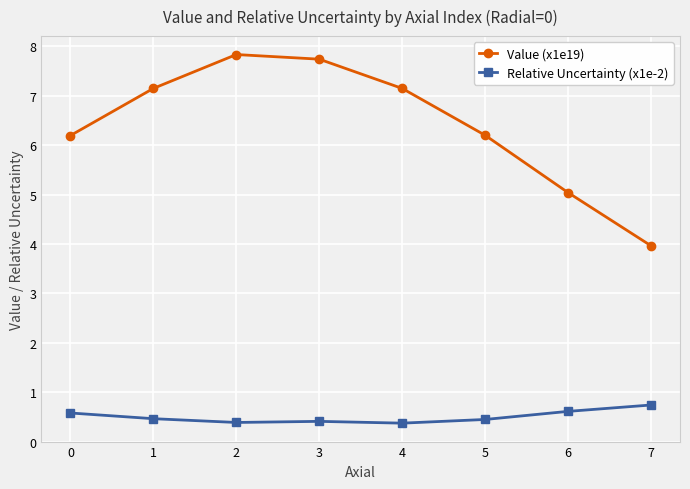

Is this an area chart (filled region under the line)?

No